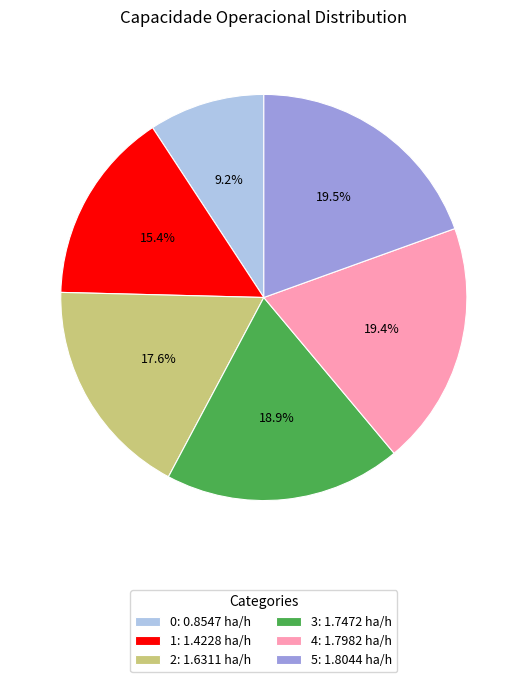

Combined, do 5 and 1 account for over 50%?

No